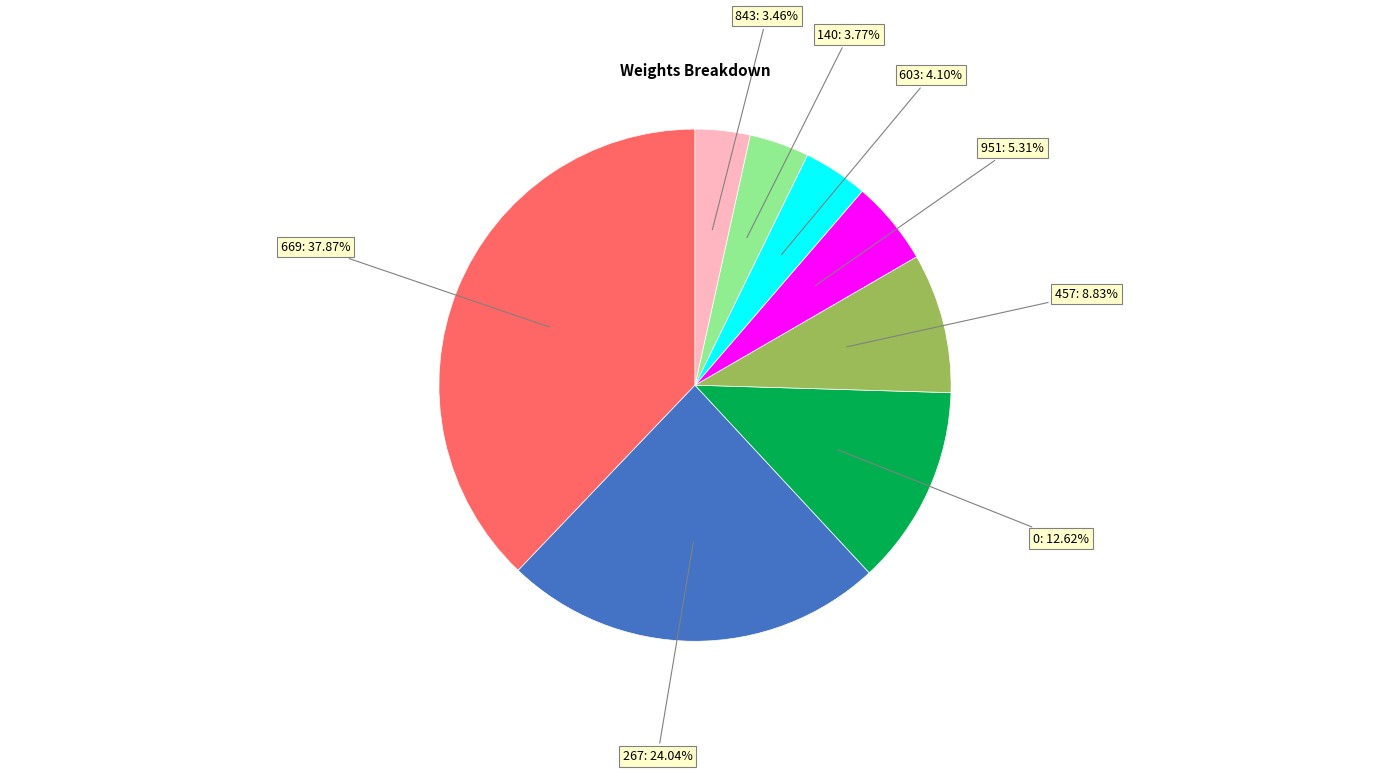

What is the largest slice in the pie chart?

669